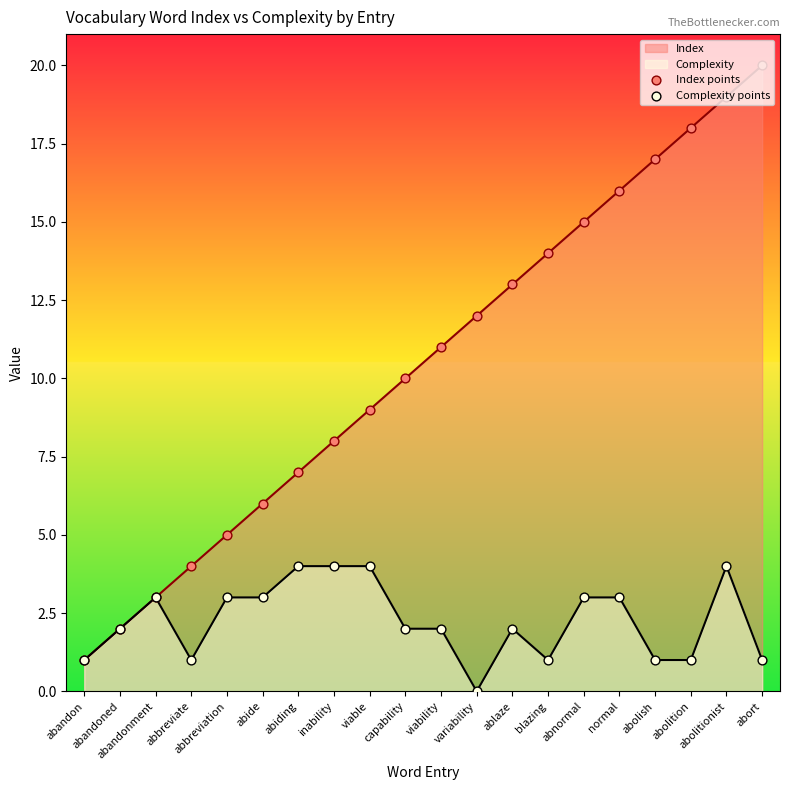

At which category is the sum across all series the highest?

abolitionist